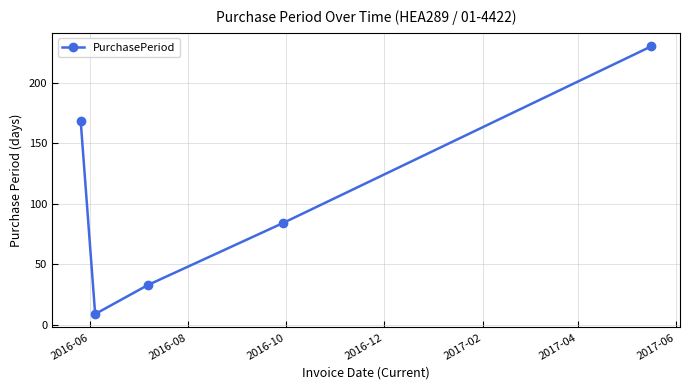

How many points are lower than both their immediate neighbors (excluding endpoints)?

1